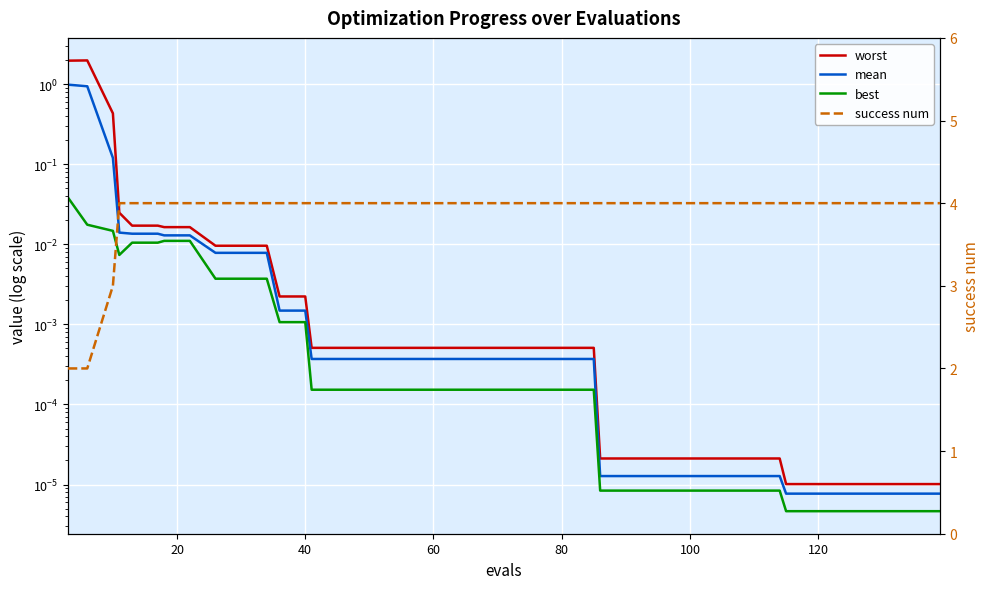

Which series has the largest range (max minus min)?

success num